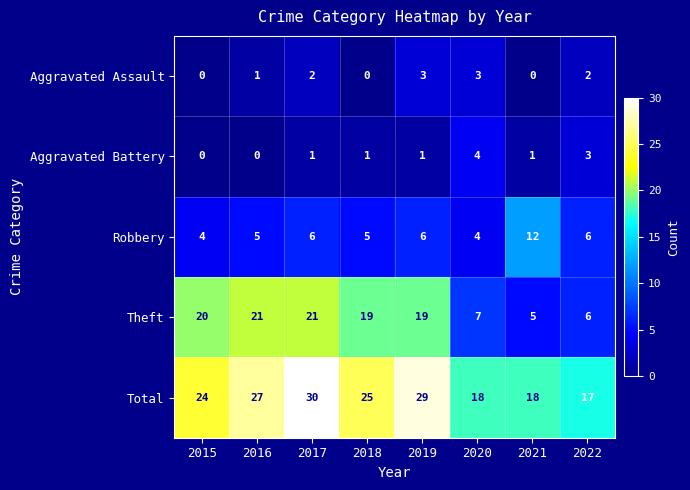

At how many categories does at least one series exceed 13?

8